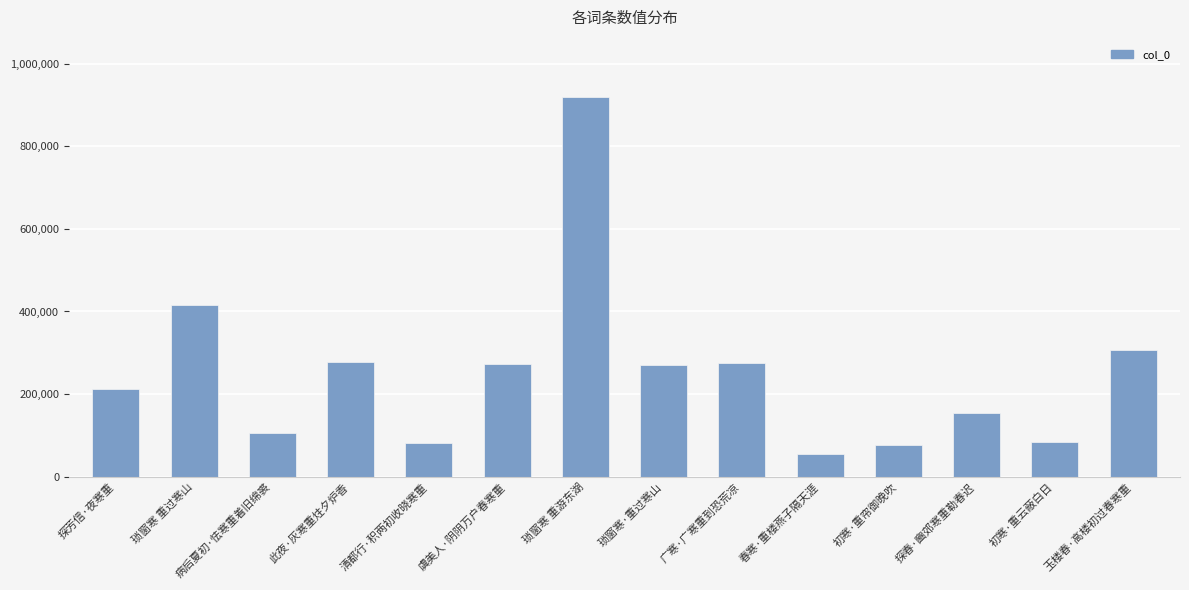

What is the difference between the second highest and second lowest values?

339089